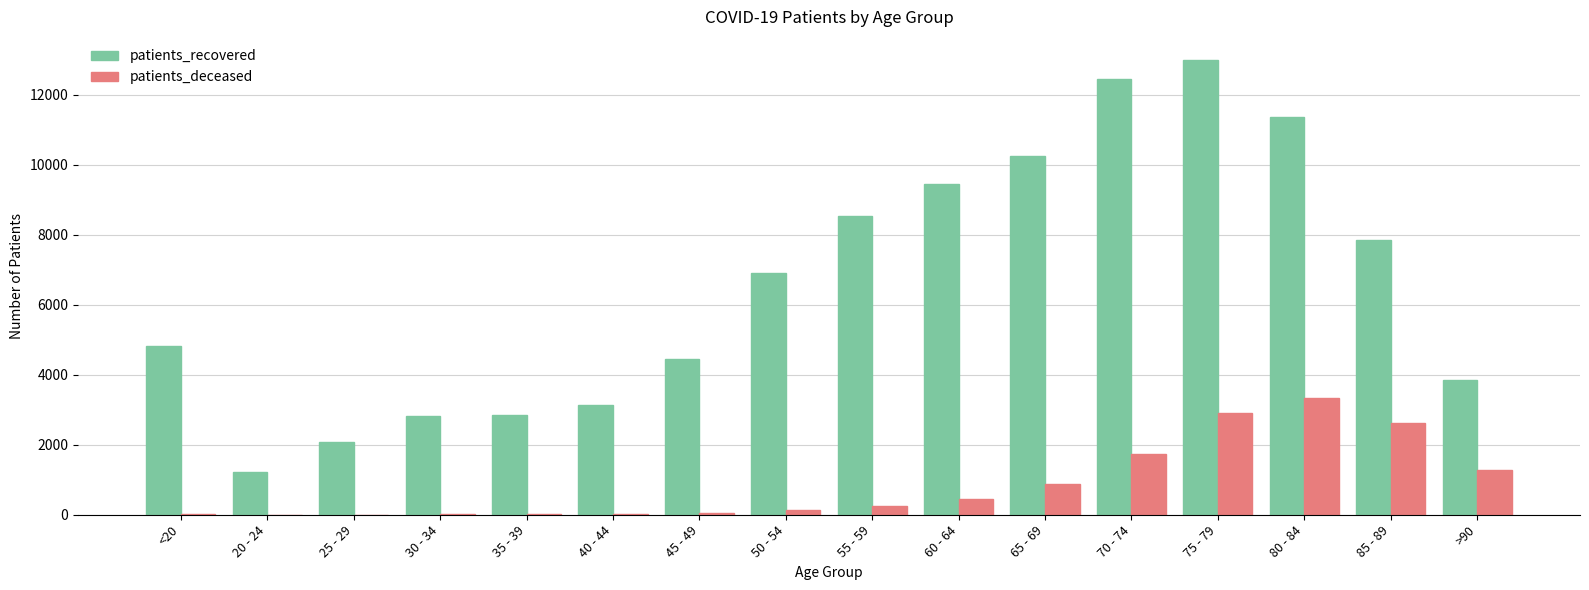

True or false: patients_recovered has a value of 16020 at 60 - 64.

False